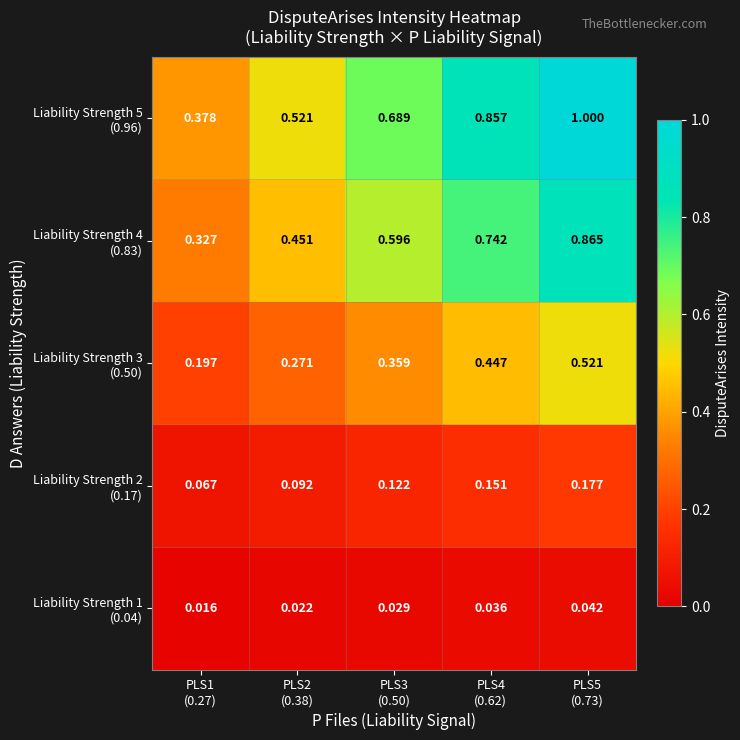

Count the number of data series in this chart.

5